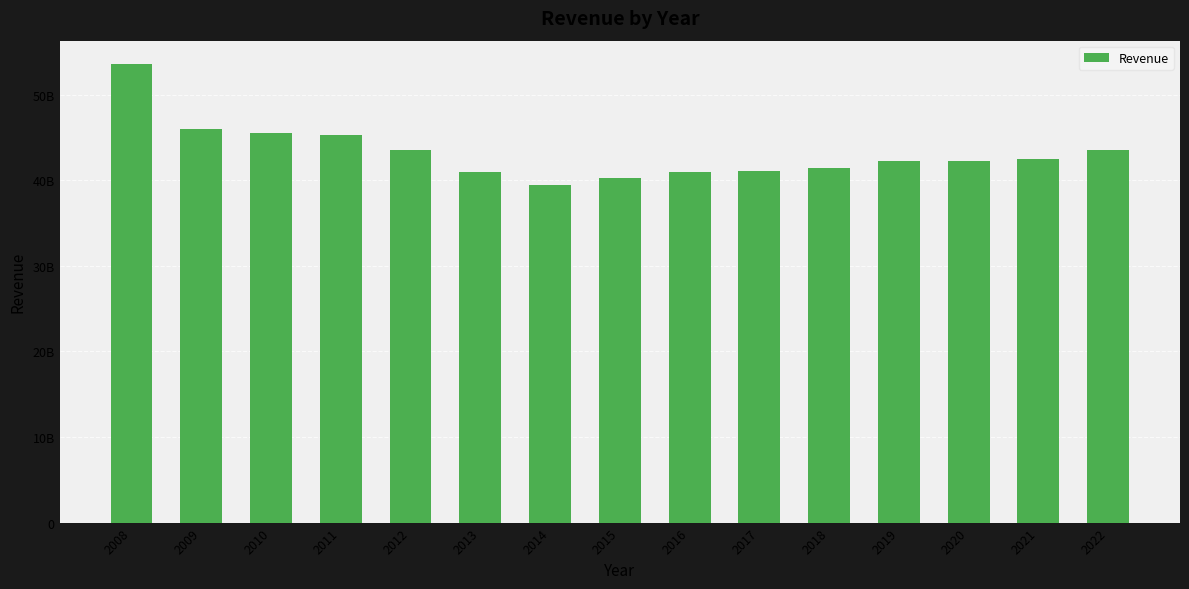

What is the ratio of the value at 2015 to the value at 2018?

1.0